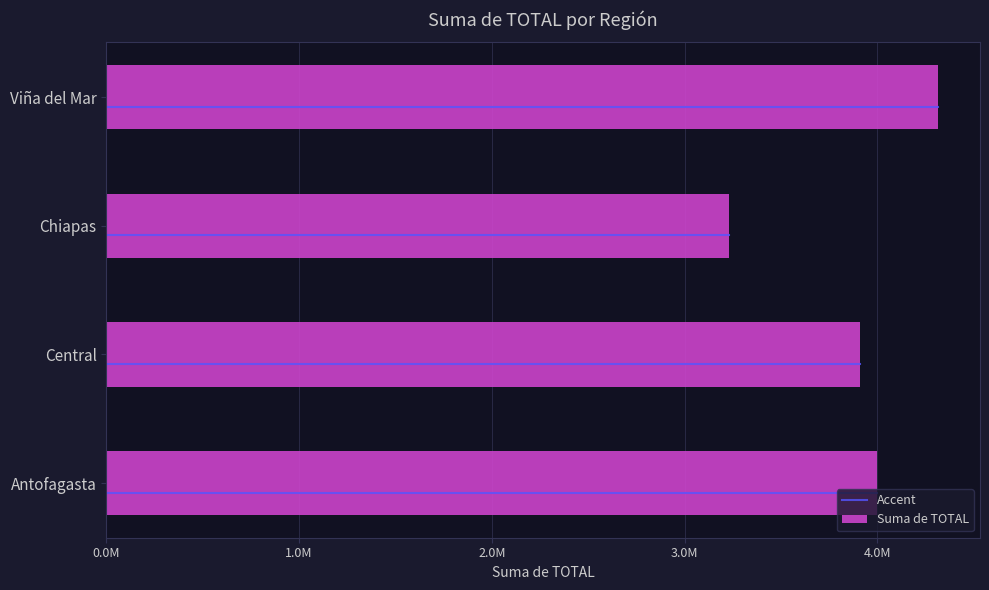

List the labels in order of value, largest first.

Viña del Mar, Antofagasta, Central, Chiapas